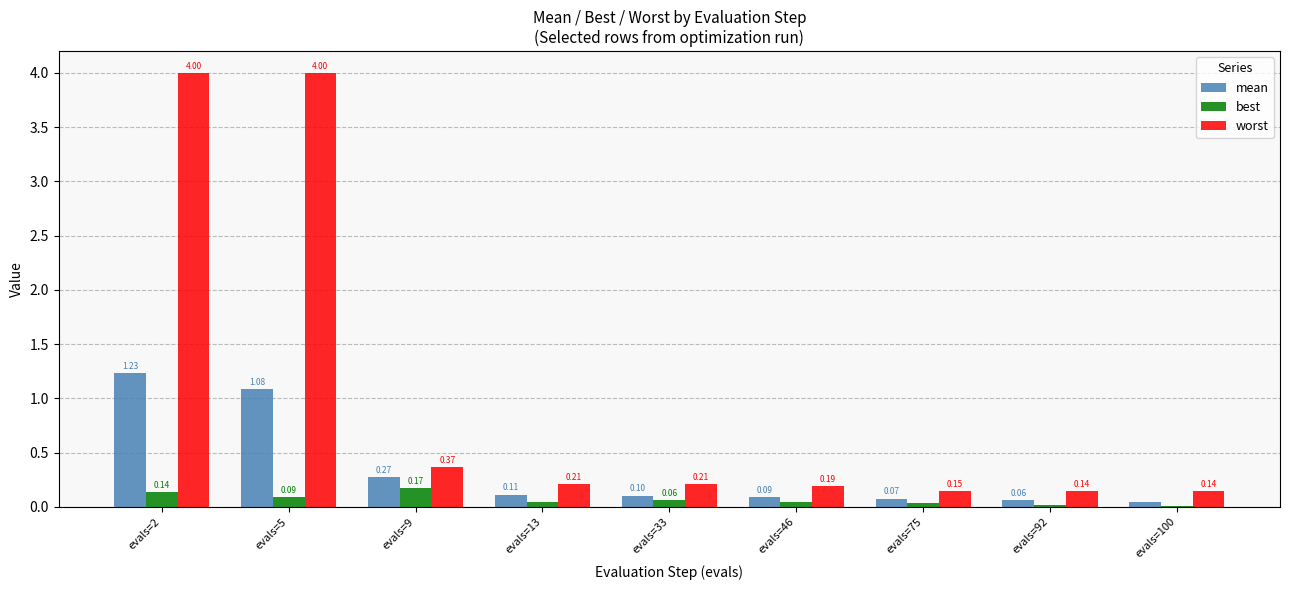

Where is worst nearest to the value 2?

evals=9